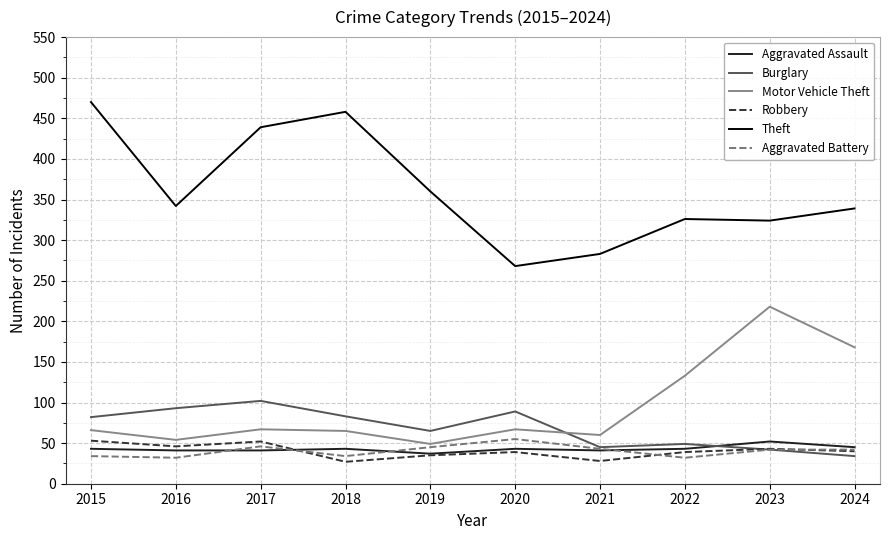

What is the sum of all Theft values?

3609